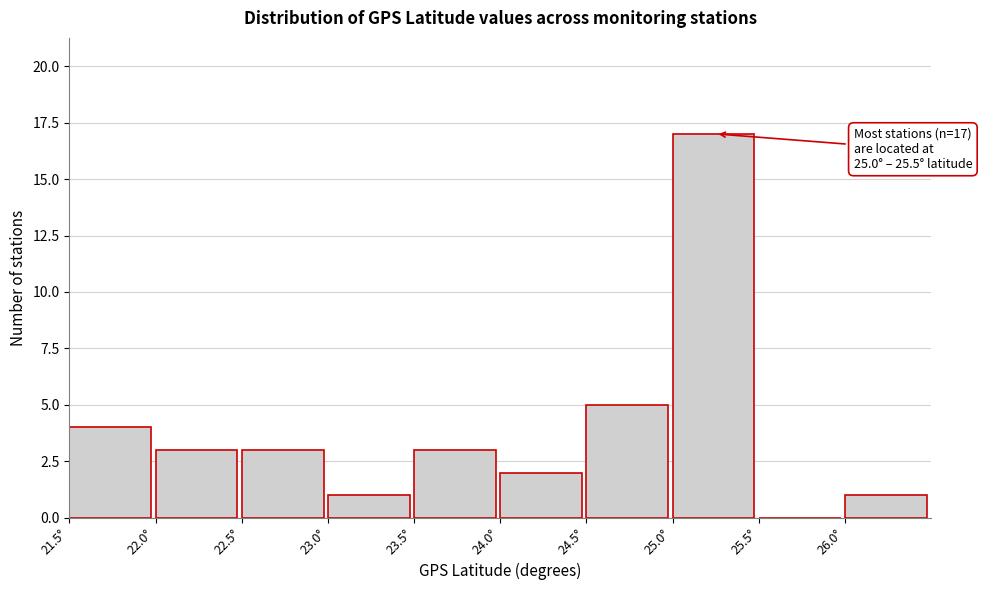

Which range on the x-axis has the tallest bar?

25.0 to 25.5